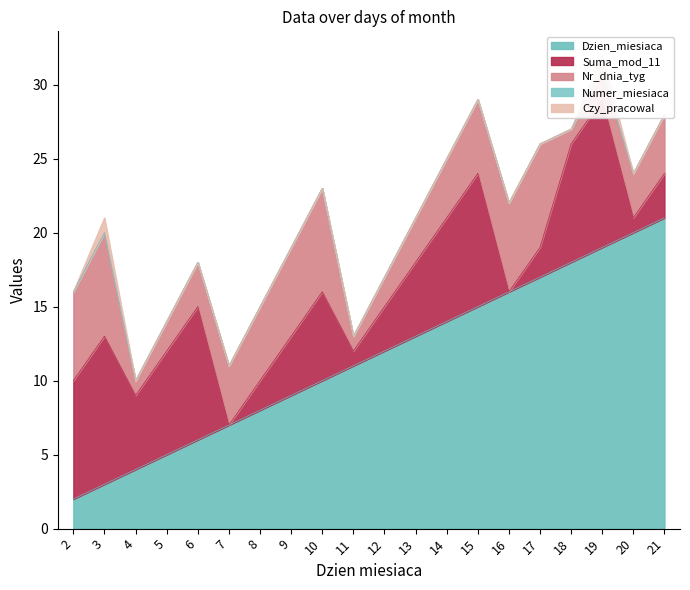

How many times do Nr_dnia_tyg and Suma_mod_11 cross each other?

4